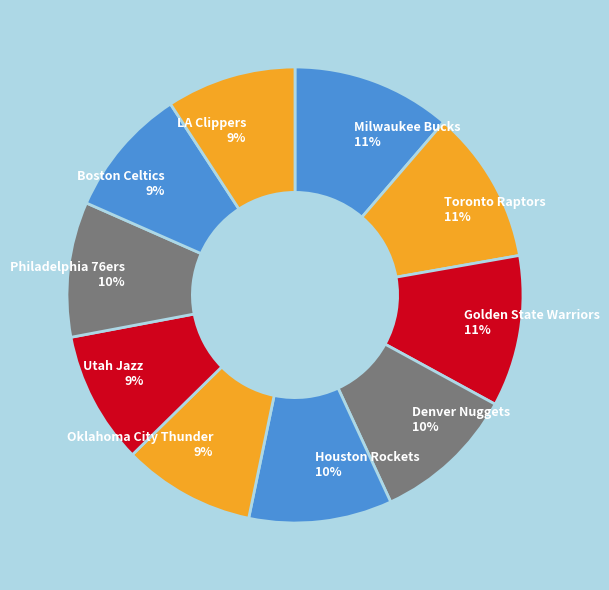

To the nearest percent, what is the difference between the largest and smallest slice percentages?

2%